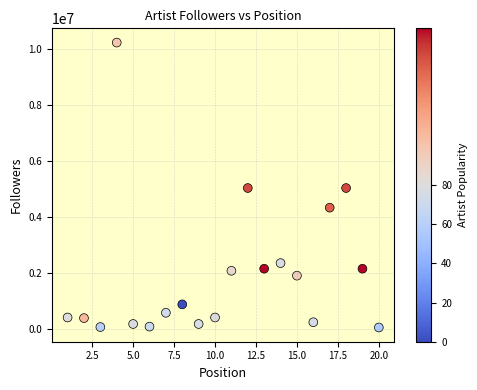

What is the range of Y values (max minus min)?

10197166